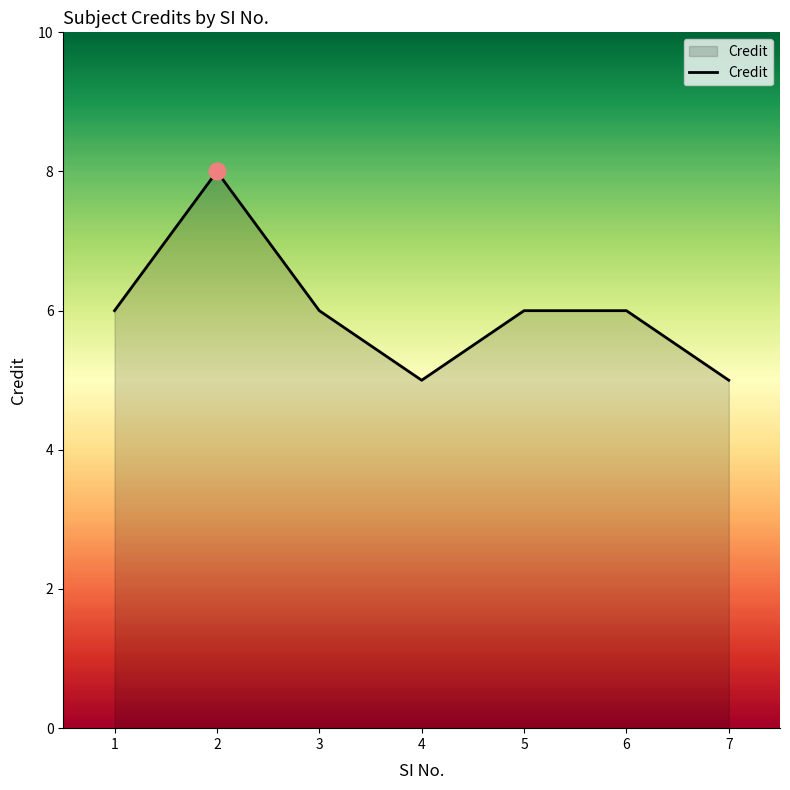

Read the value at 7.

5